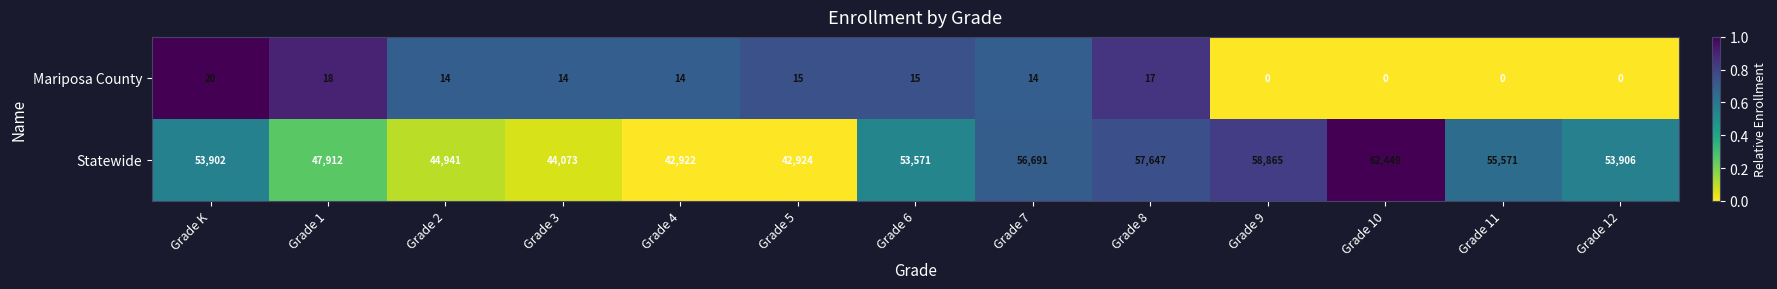

Rank the series by their maximum value, from lowest to highest.

Mariposa County, Statewide